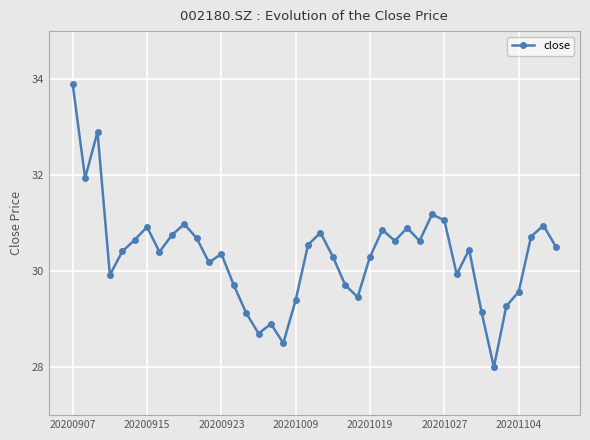

What is the smallest value displayed?

28.0